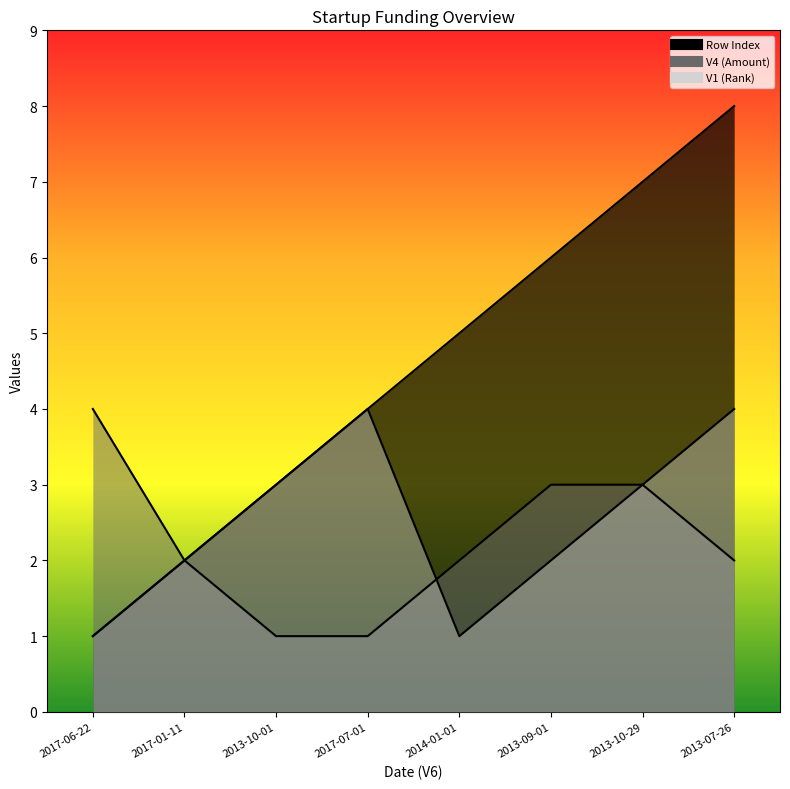

True or false: Row Index has more than 2 points higher than both neighbors.

False